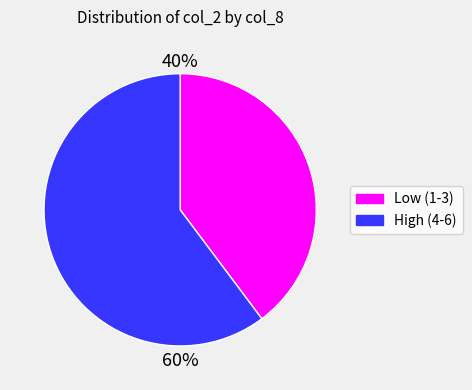

To the nearest percent, what is the average slice percentage?

50%